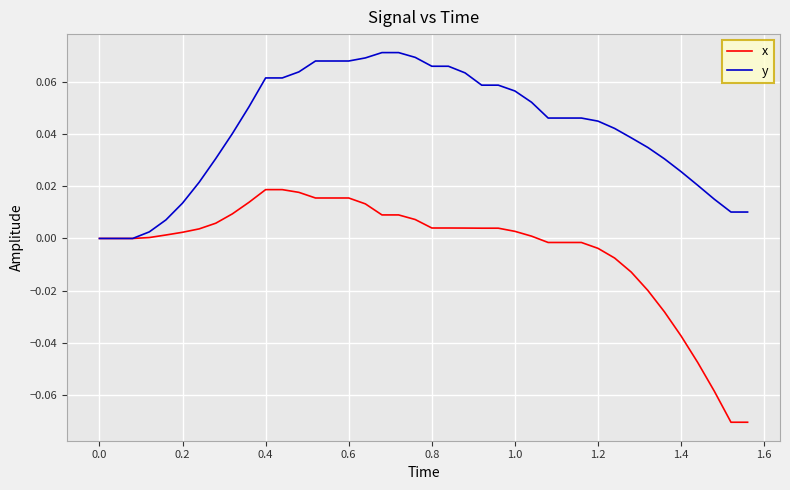

Rank the series by their average value, from highest to lowest.

y, x